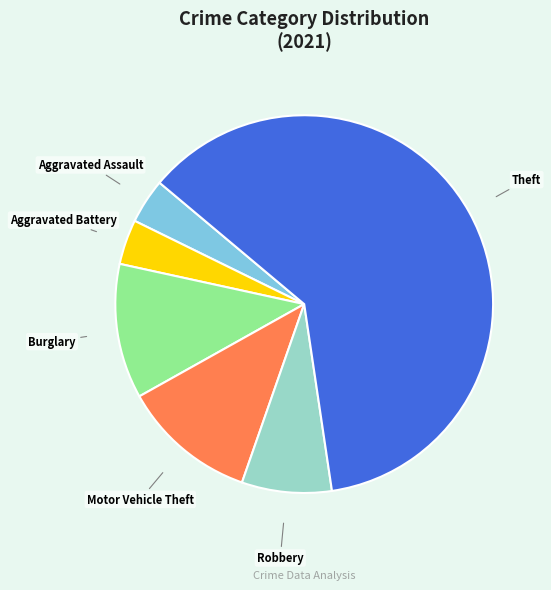

Combined, do Theft and Aggravated Assault account for over 50%?

Yes